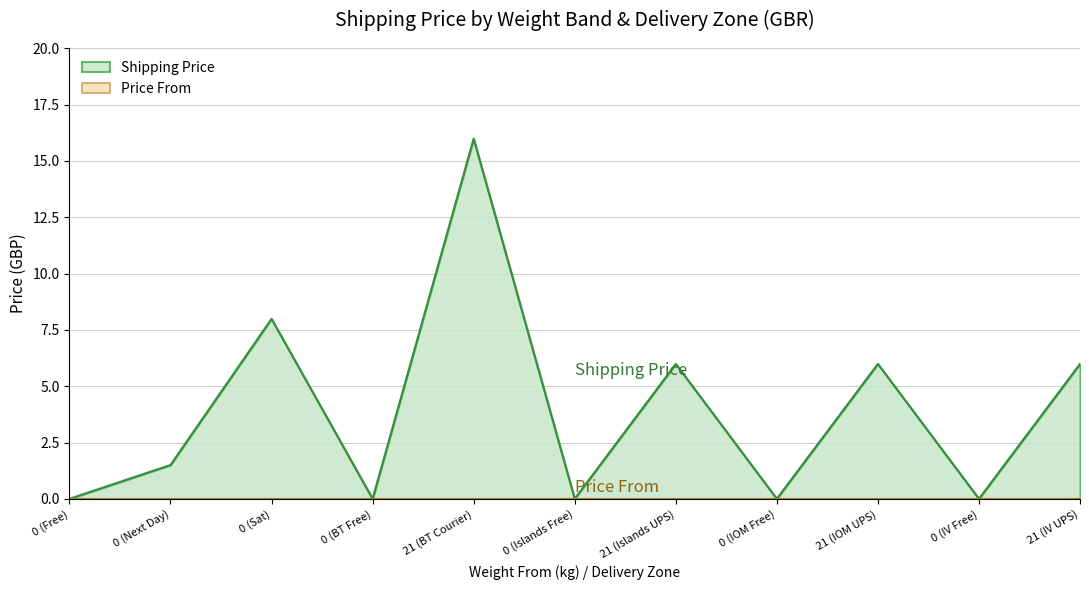

The Shipping Price series shows 2.2 at 0 (Next Day). True or false?

False